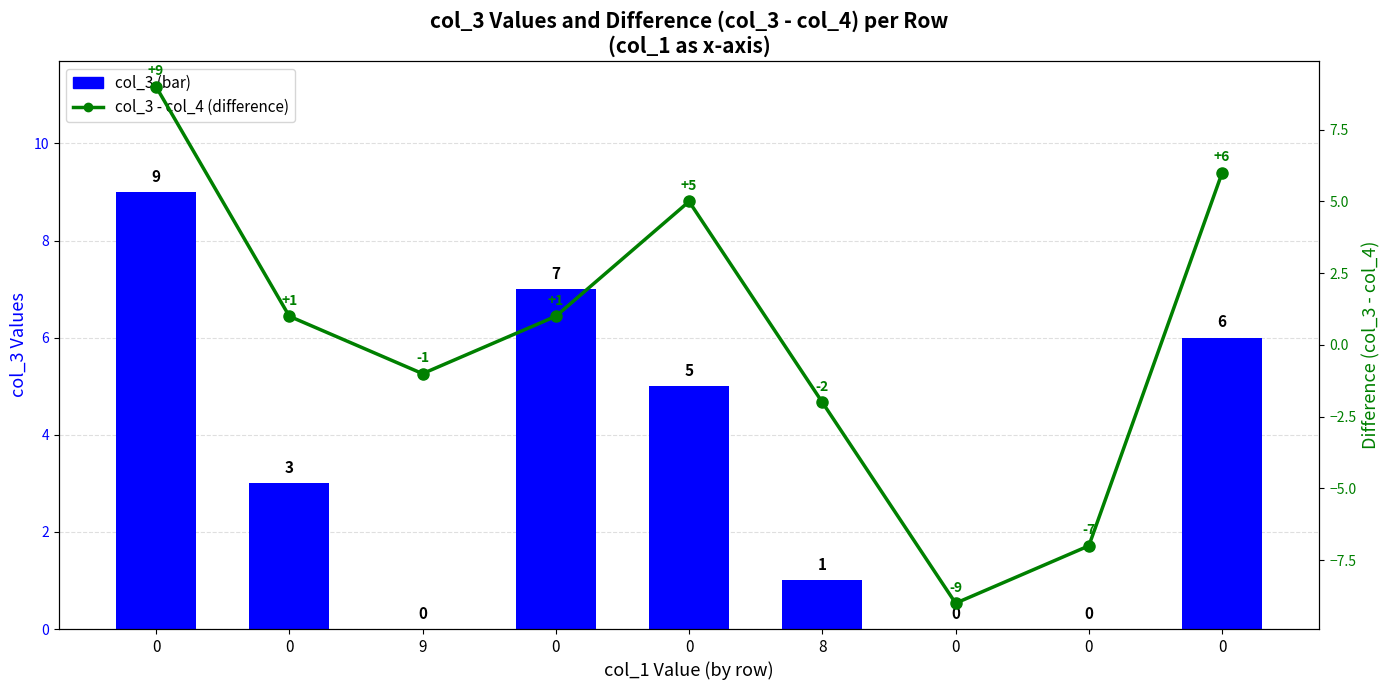

What is the smallest value displayed?

-9